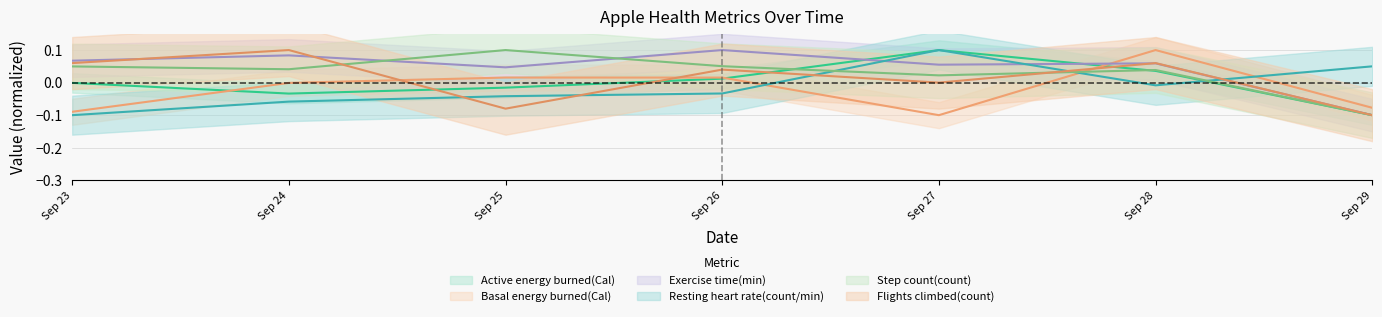

Where is Basal energy burned(Cal) nearest to the value 0?

2019-09-24